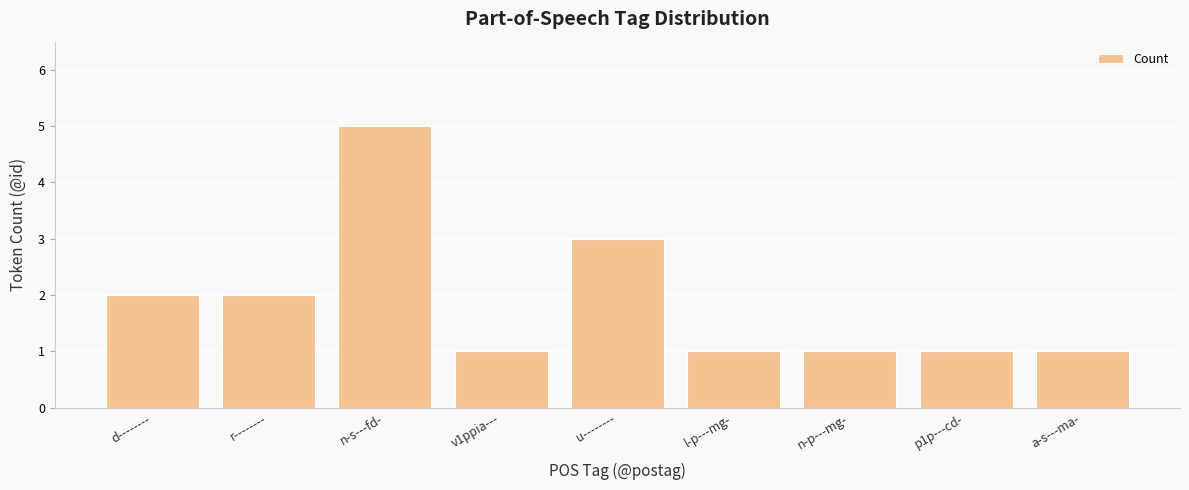

What is the value of the 6th bar from the left?

1